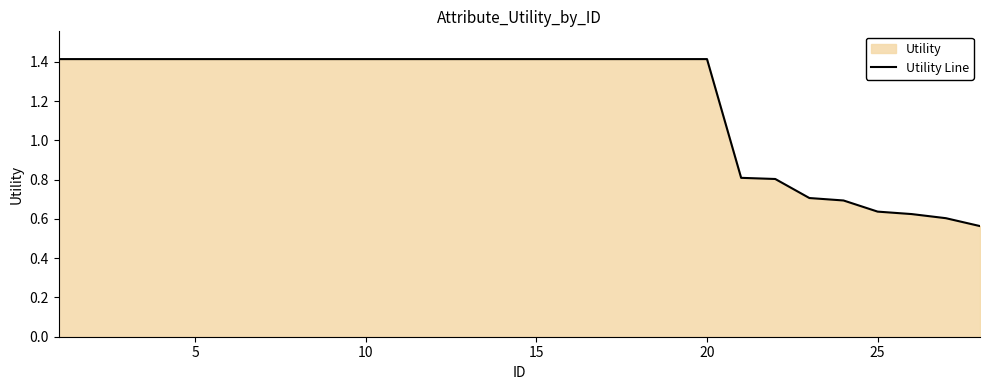

True or false: the data has more than 2 interior local peaks.

False